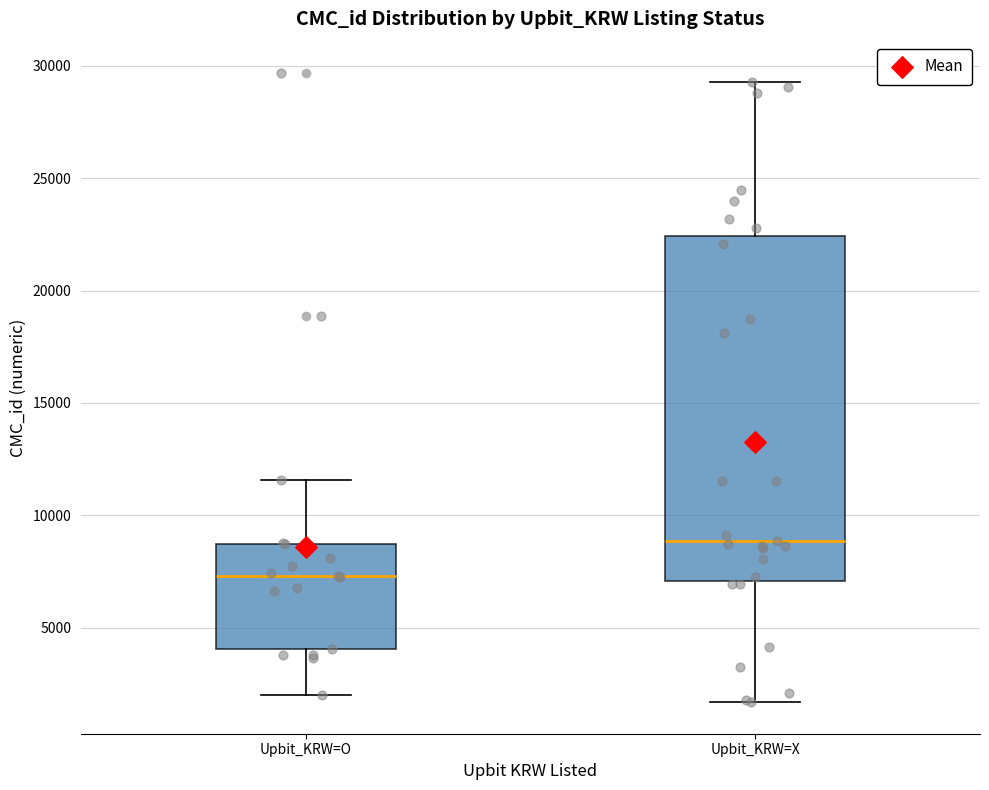

Where does the median line of the box for Upbit_KRW=O sit on the y-axis? The values are not printed on the chart, so give them approximately, as read against the axis.

7500